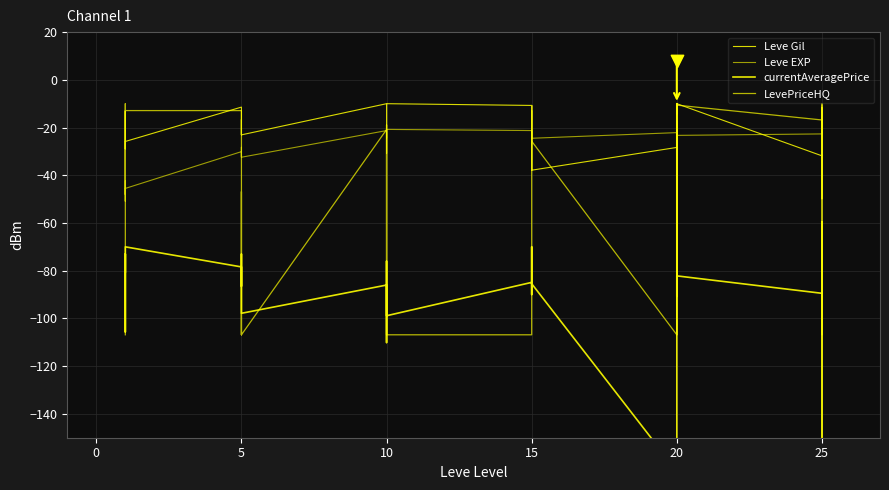

What are all the series names shown in the legend?

Leve Gil, Leve EXP, currentAveragePrice, LevePriceHQ